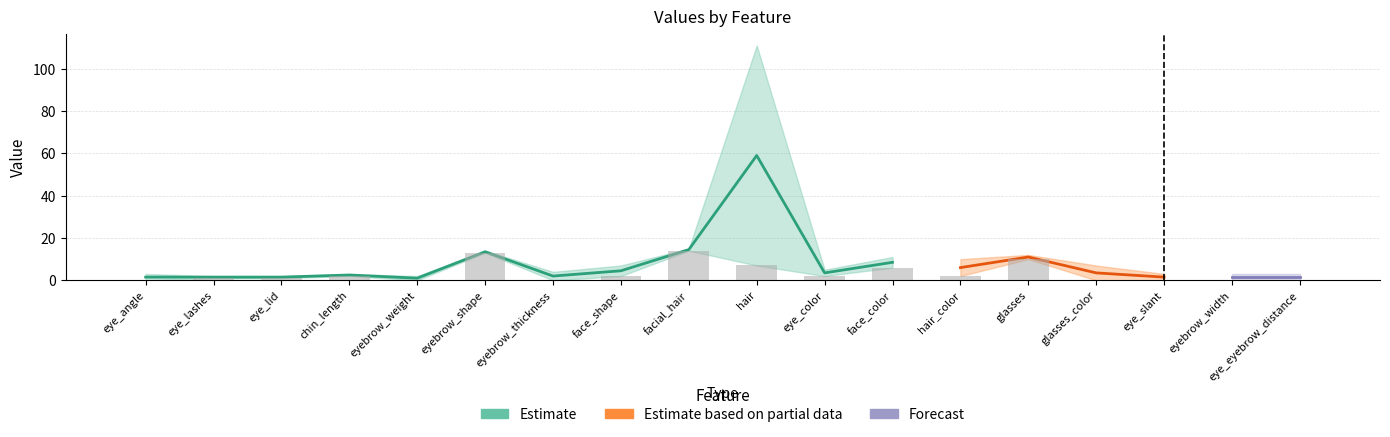

The chart shows a value of 2 at face_color. True or false?

False